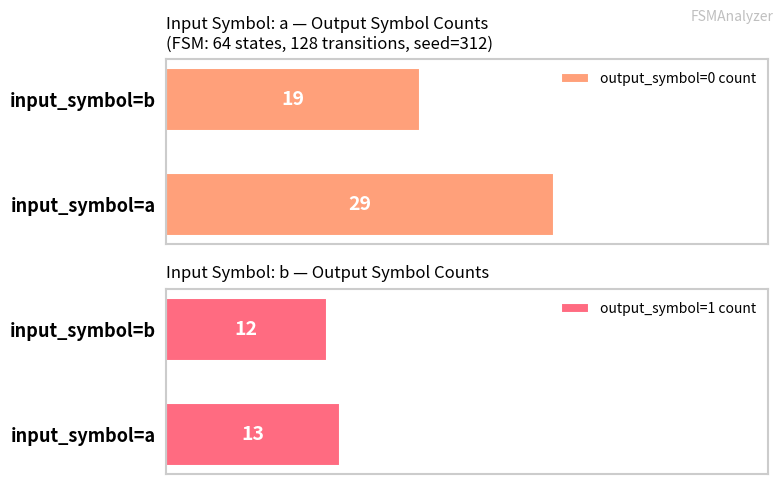

Rank the categories by output_symbol=0 count value from lowest to highest.

input_symbol=b, input_symbol=a